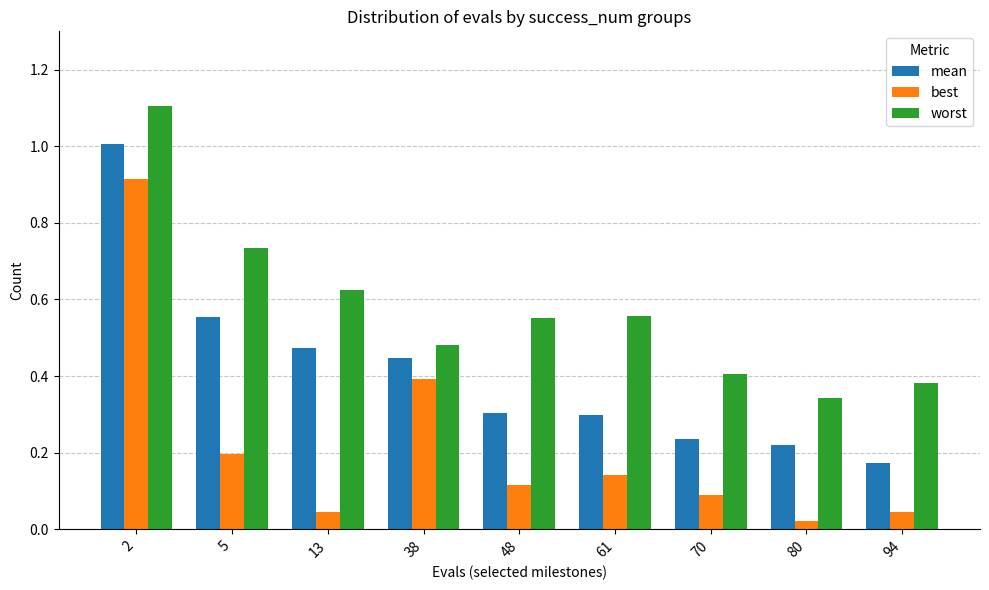

Is it true that worst equals 0.3 at 80?

True